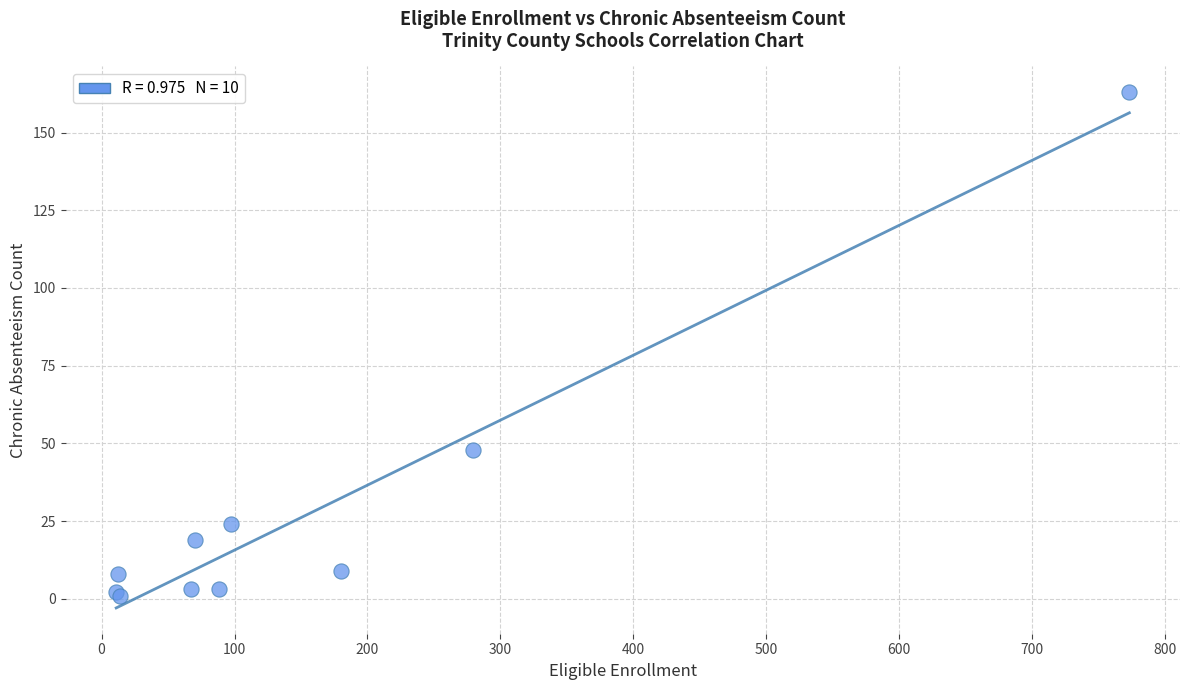

What Y value in the scatter plot is closest to 82?

48